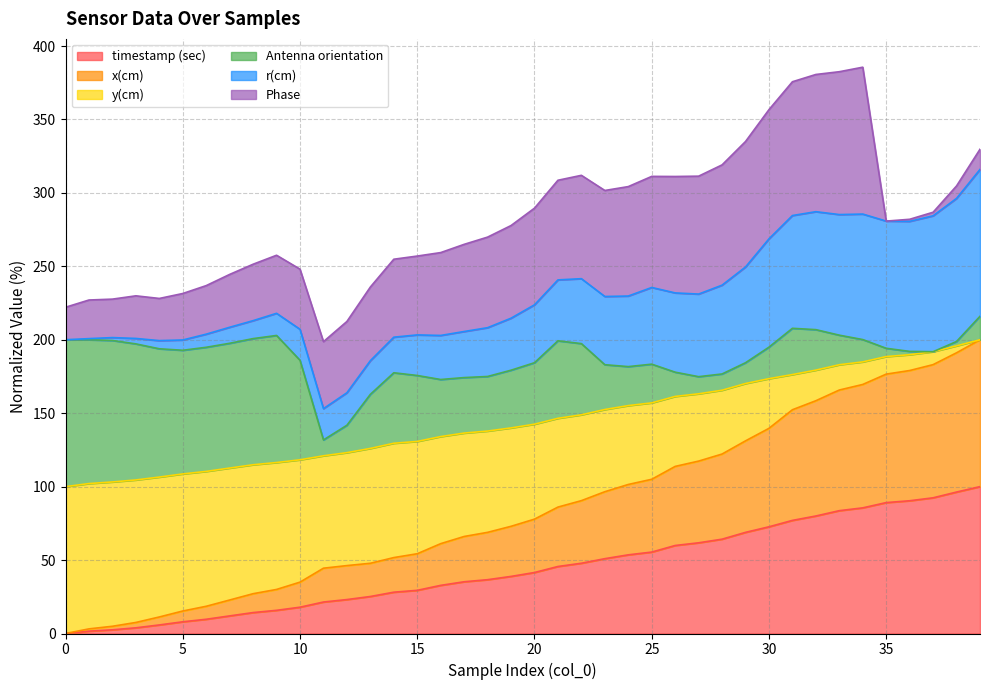

What is the difference between the highest and lowest values at 35?

99.4